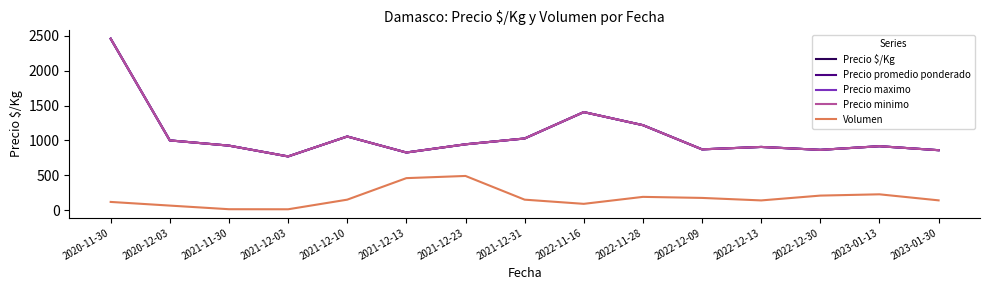

True or false: Volumen and Precio maximo cross at least once.

False